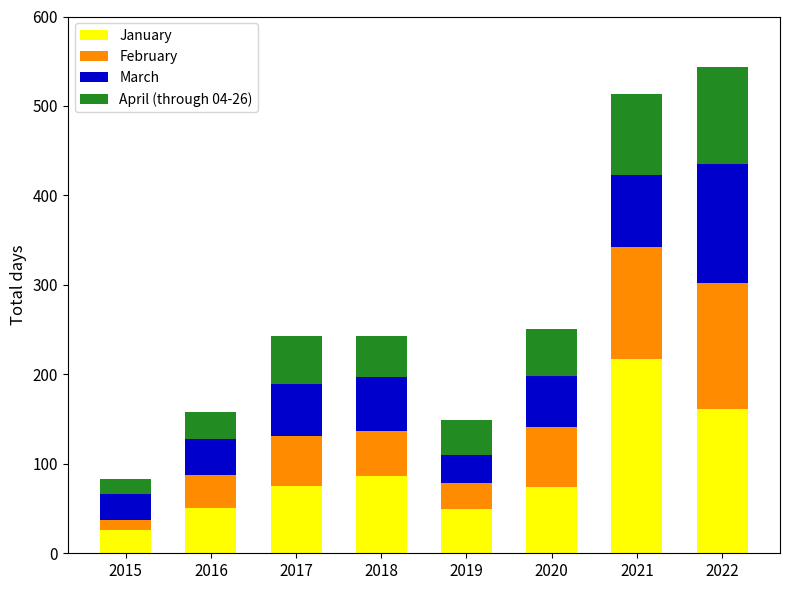

Which category has the highest value in the January series?

2021